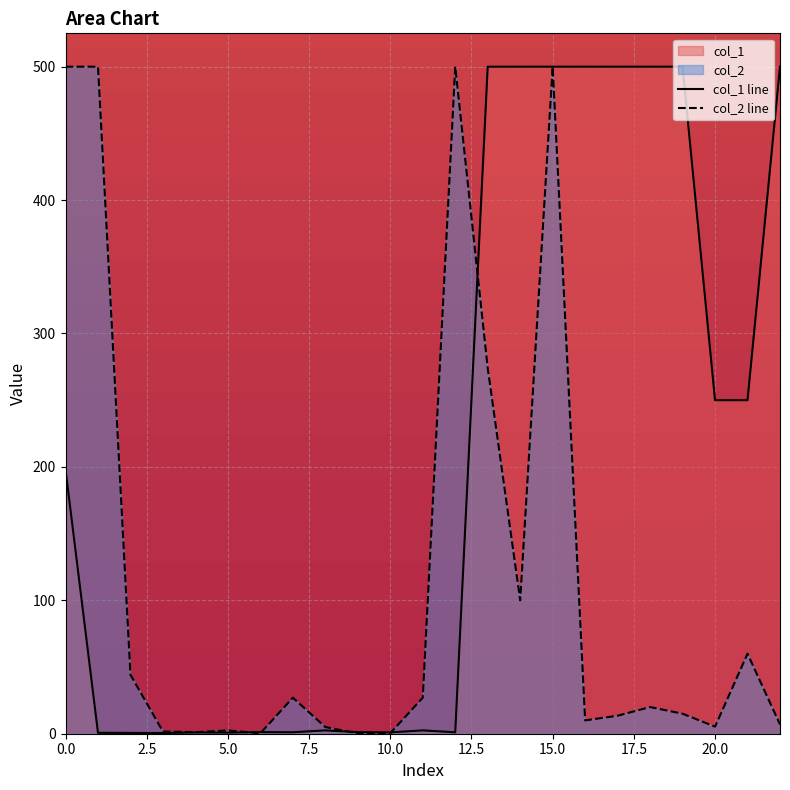

How many series are shown in this chart?

2